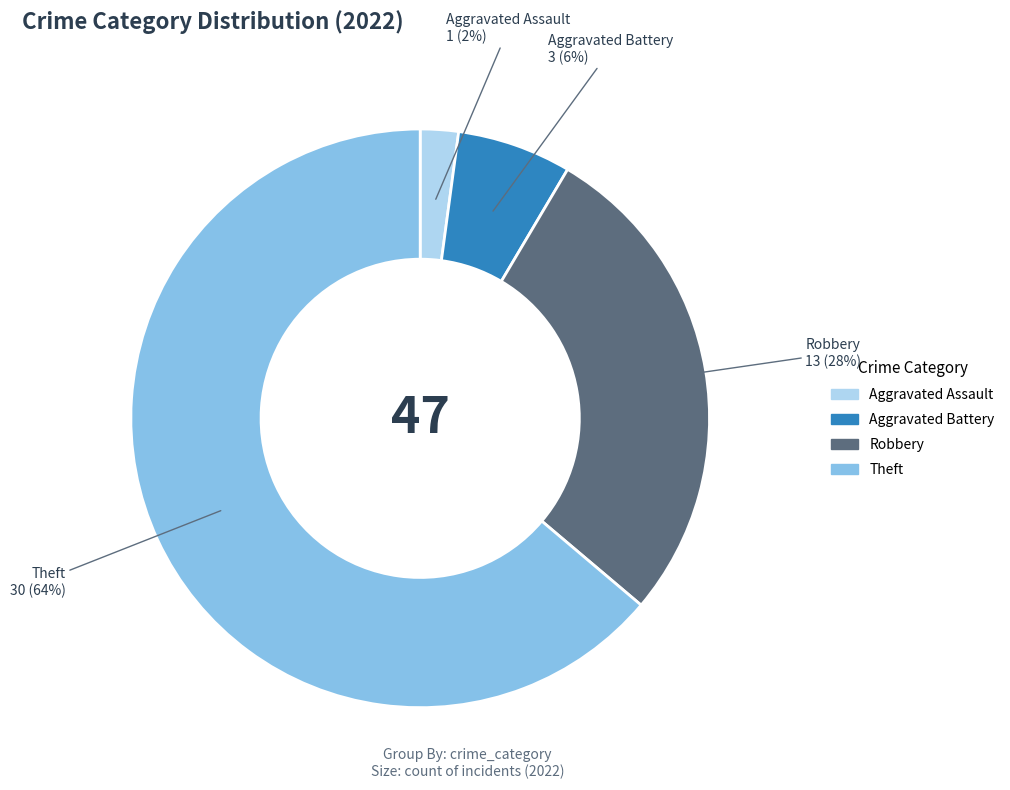

Does any single category account for the majority?

Yes